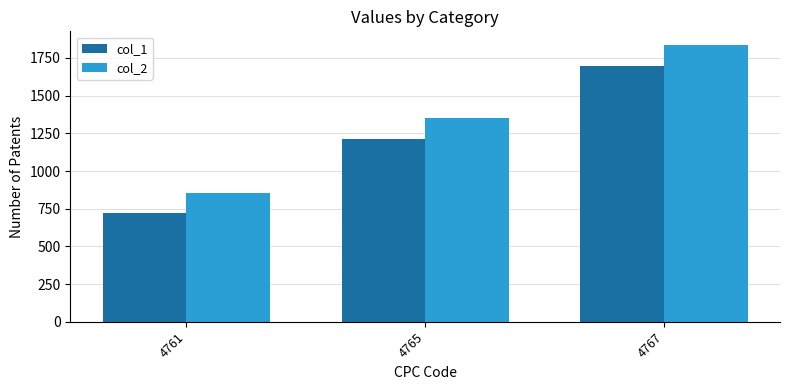

List the labels in order of col_2 value, largest first.

4767, 4765, 4761